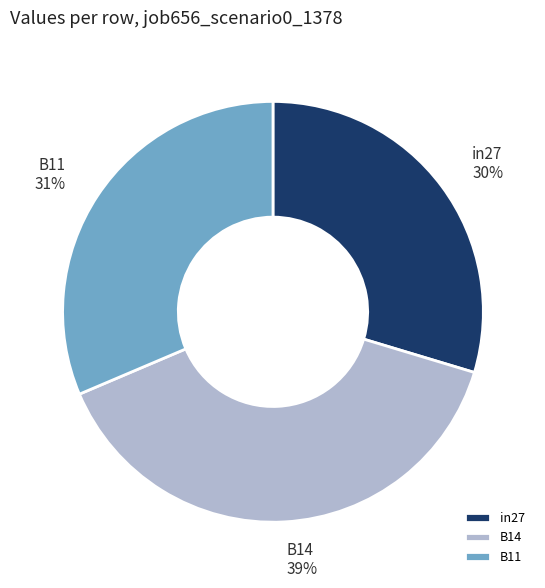

True or false: in27 accounts for 17% of the total.

False